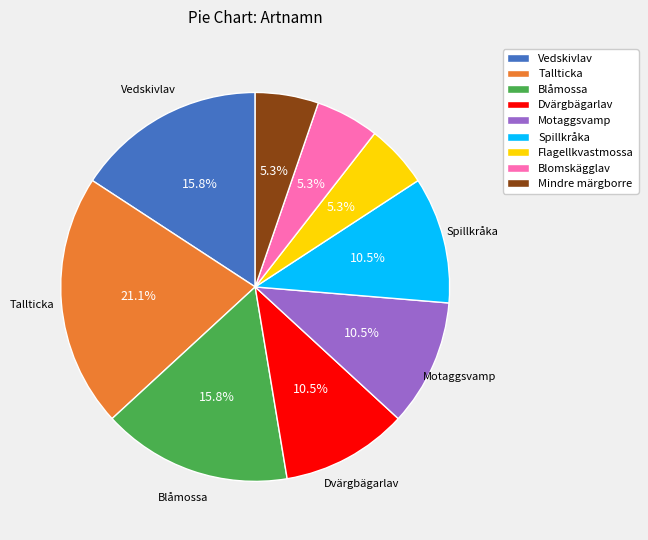

How many segments does this pie chart have?

9